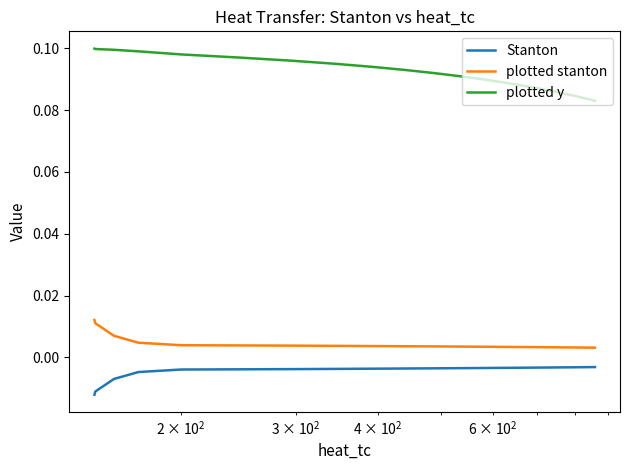

List the series in order of their peak value, highest first.

plotted y, plotted stanton, Stanton